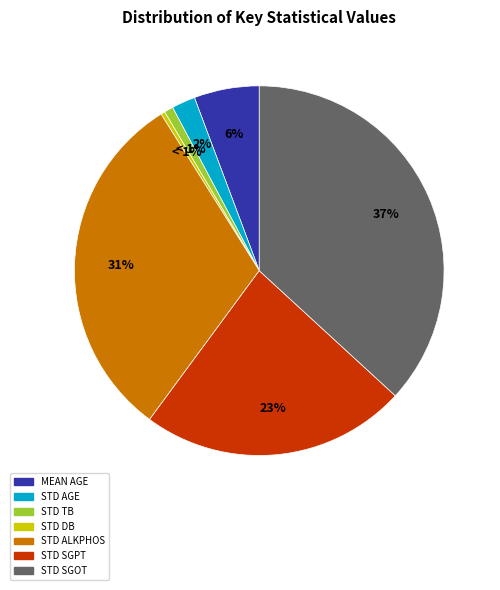

Which category has the smallest portion of the pie?

std db